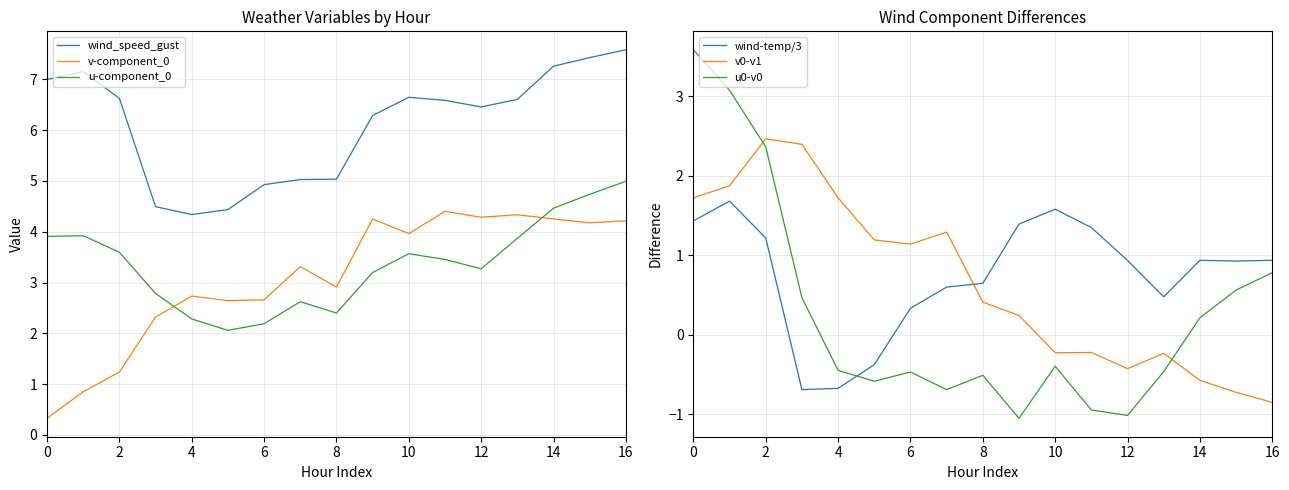

What is the minimum value for v-component_0?

0.3